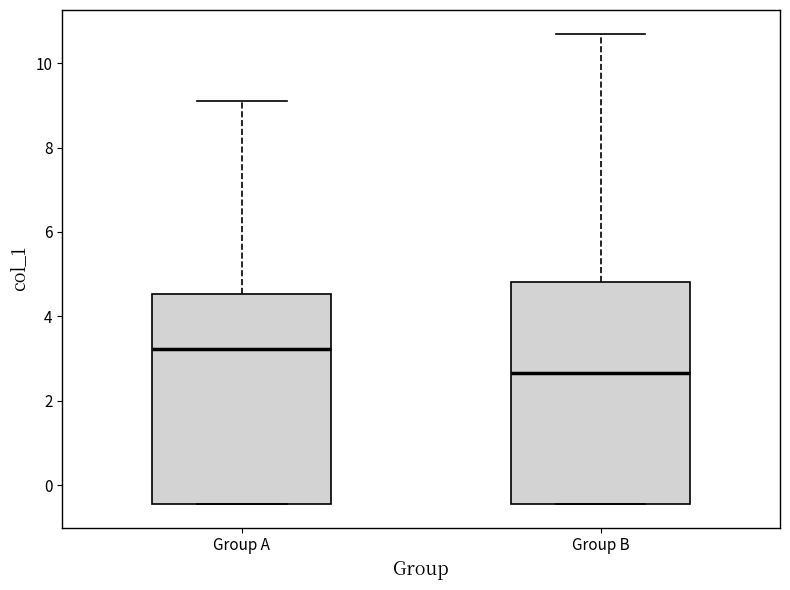

Reading left to right, read every box against the y-axis: the position of its median line, the range the box covers, and the ends of its whiskers. The values are not printed on the chart, so give them approximately, as read against the axis.

Group A: median 3.2, box -0.4 to 4.6, whiskers -0.4 to 9.2
Group B: median 2.6, box -0.4 to 4.8, whiskers -0.4 to 10.8